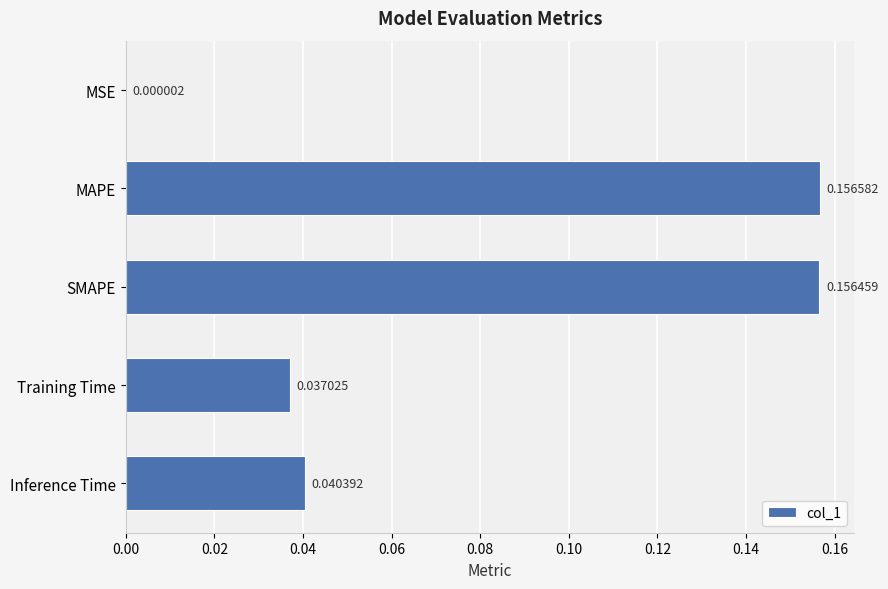

At which category does the chart reach its peak across all series?

MAPE